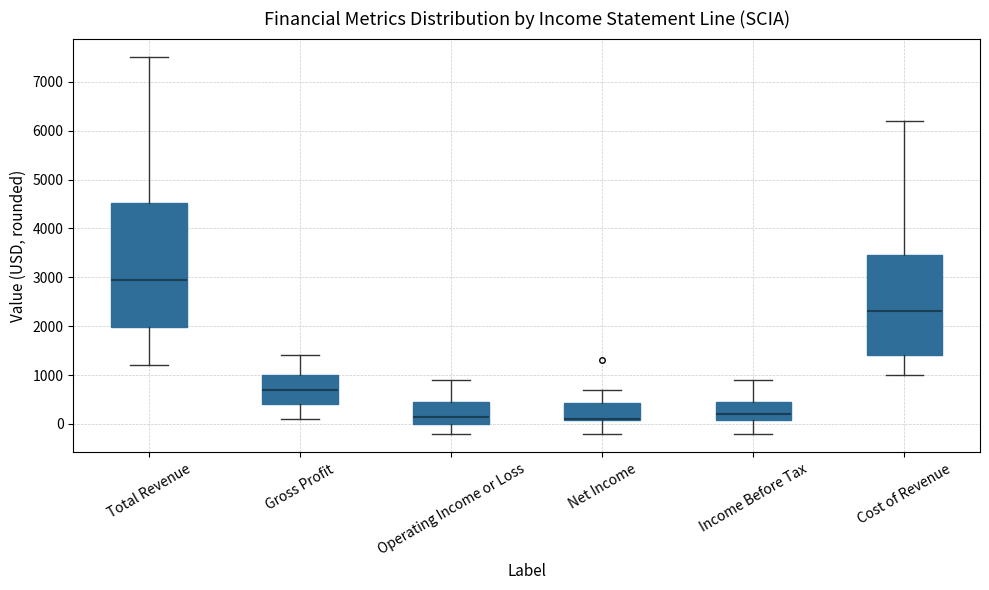

Where is the upper edge of the box for Total Revenue on the y-axis? The values are not printed on the chart, so give them approximately, as read against the axis.

4500